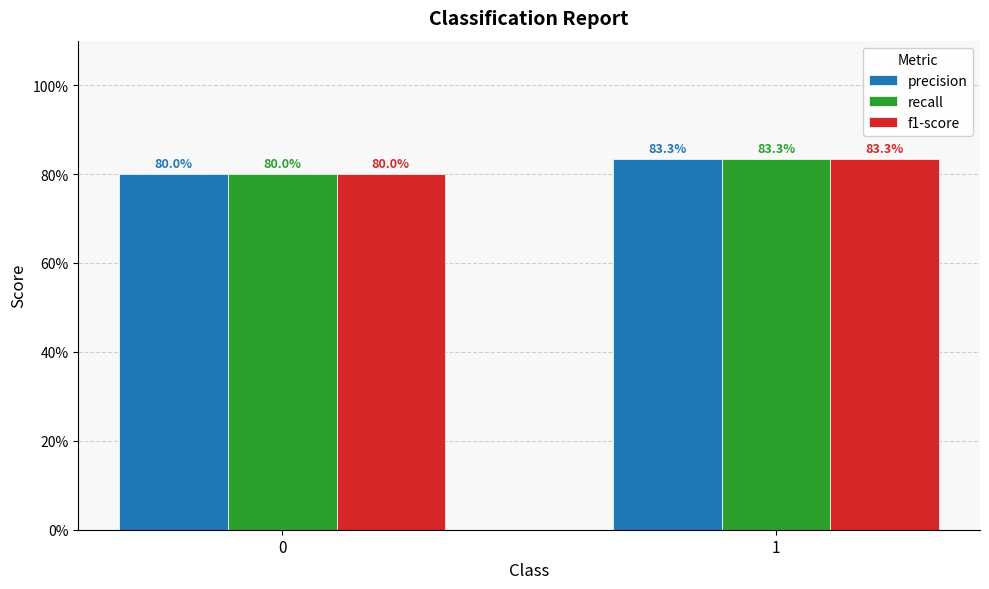

Are the bars horizontal?

No